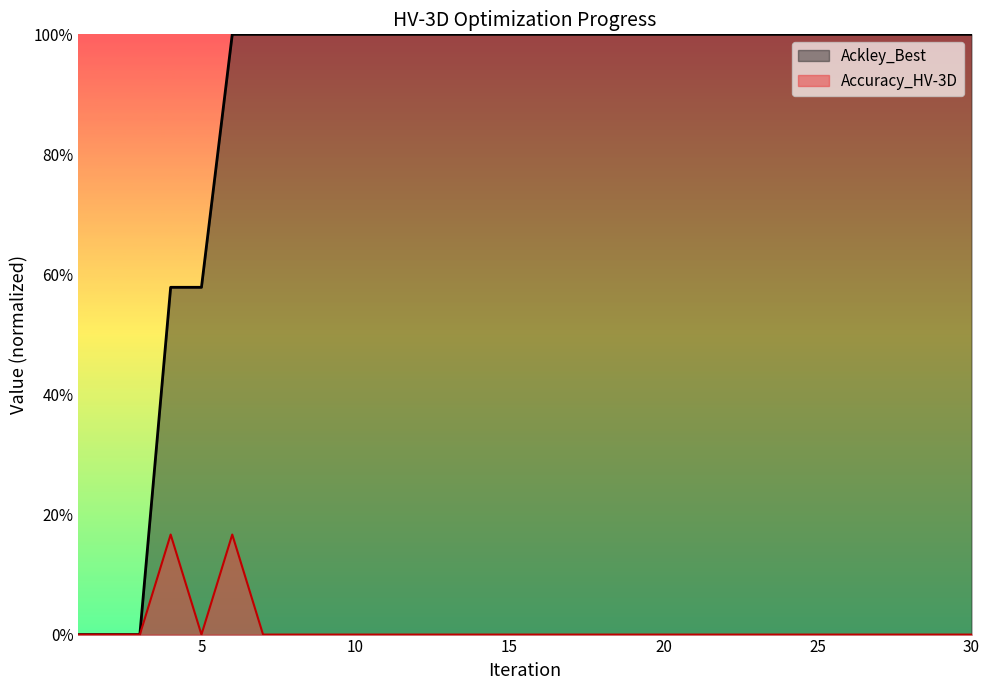

At how many categories does at least one series exceed 0?

27